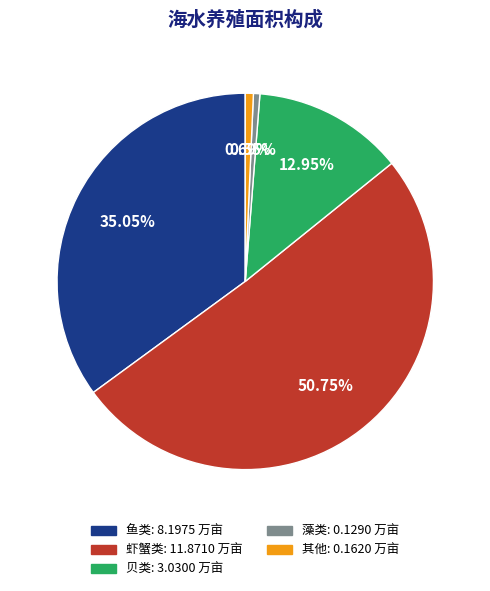

What percentage is NOT represented by 贝类?

87.0%